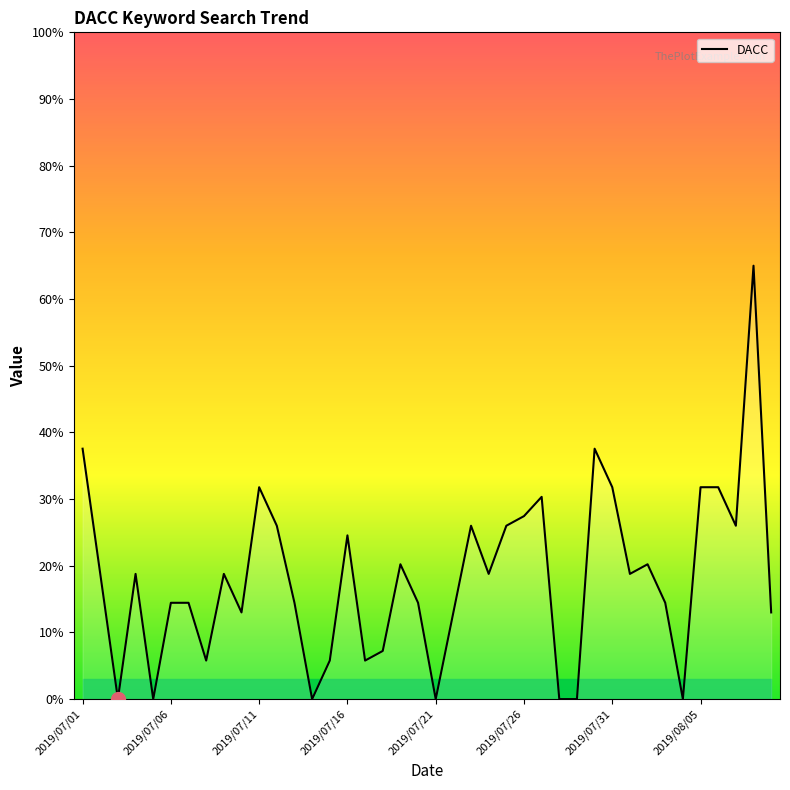

What is the difference between the maximum and minimum values?

65.0